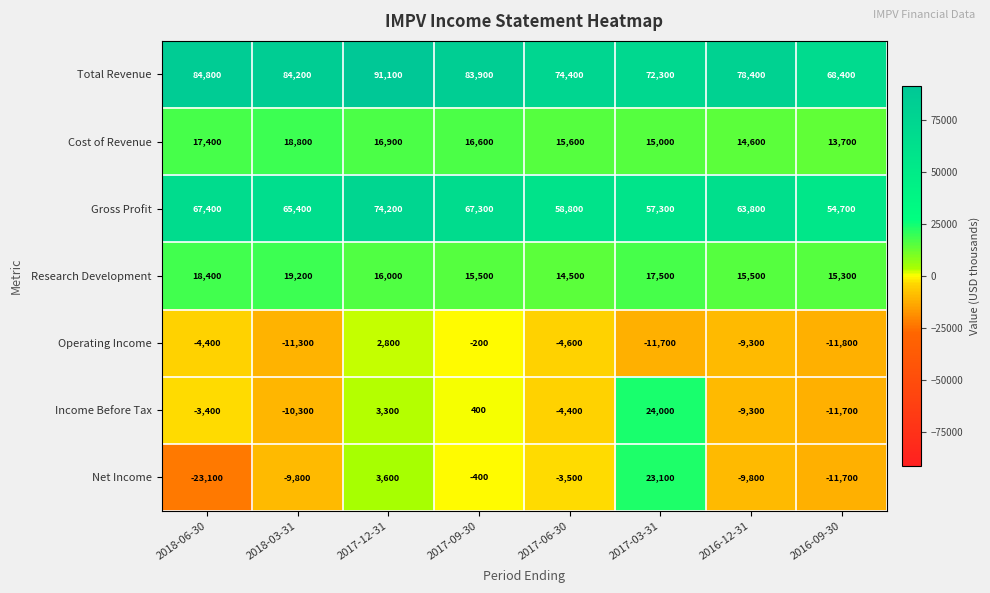

What is the difference between the second highest and minimum values in the Research Development series?

3900